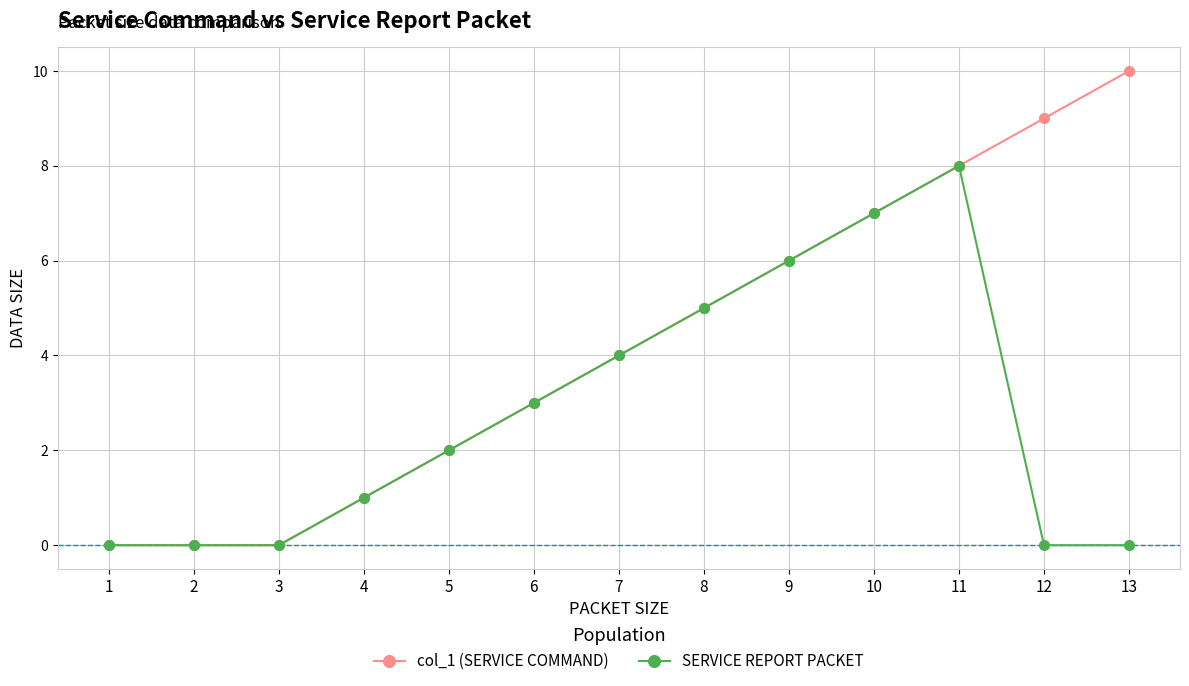

At which category does the chart reach its peak across all series?

13